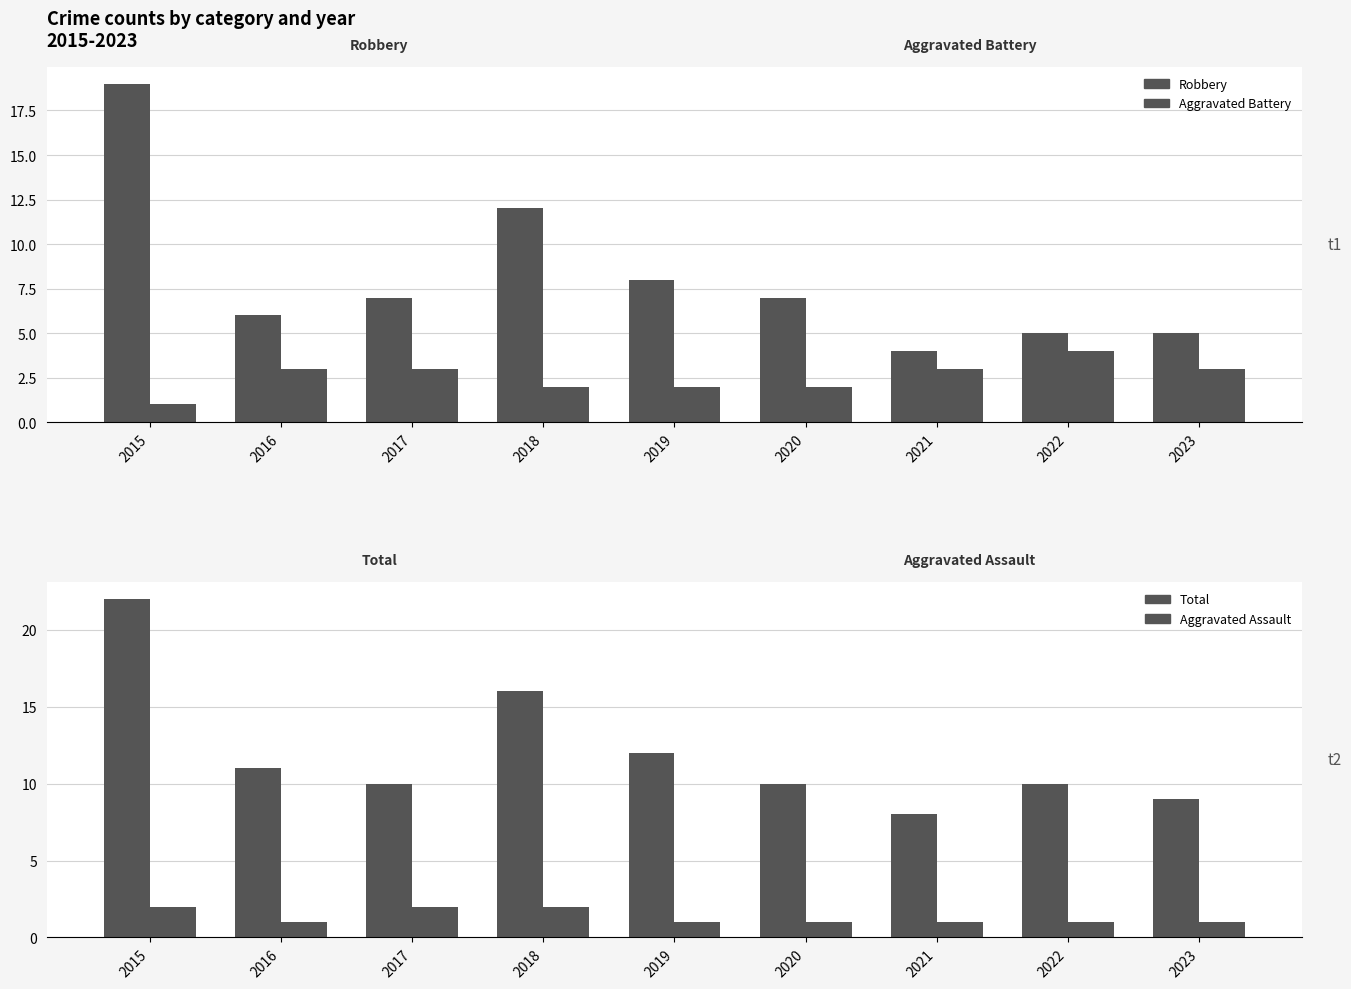

True or false: Robbery has a value of 8 at 2019.

True